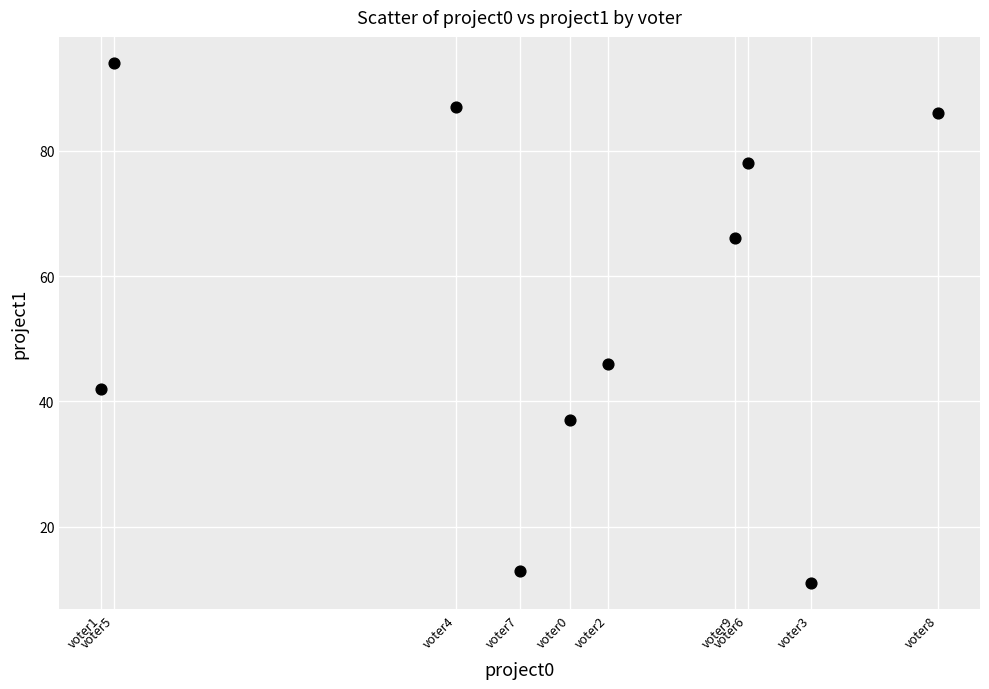

What is the range of X values (max minus min)?

66